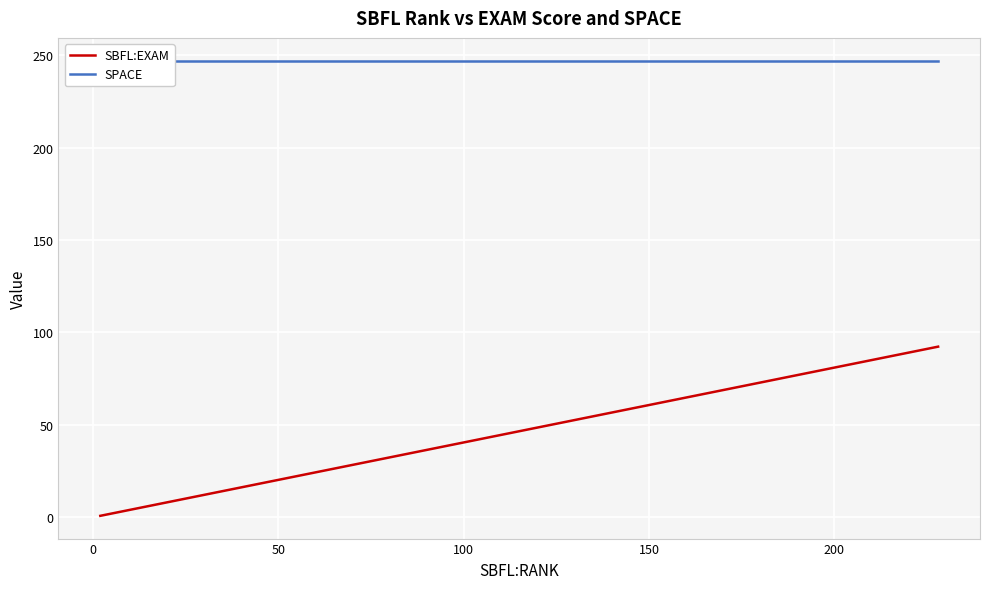

True or false: SBFL:EXAM and SPACE cross at least once.

False